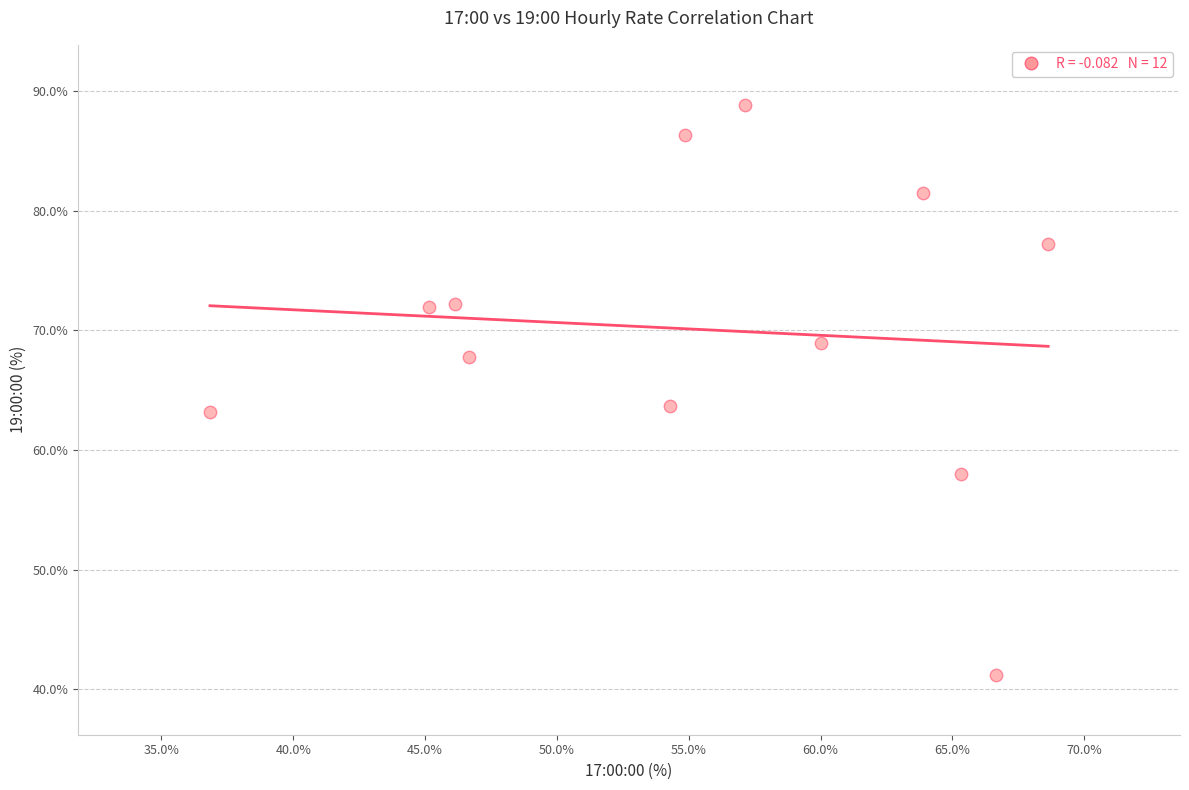

What is the range of Y values (max minus min)?

47.7